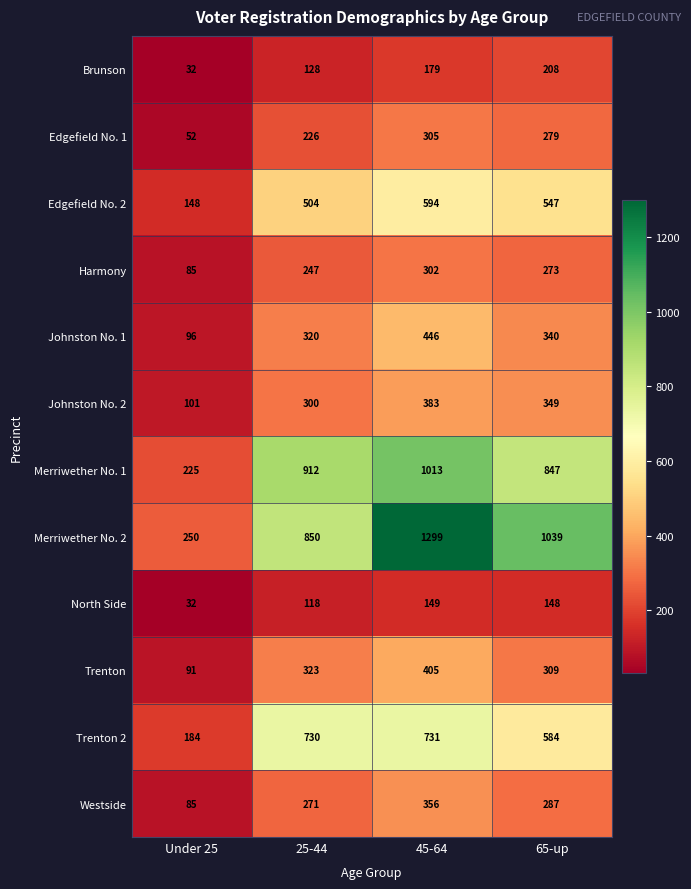

What is the sum of all North Side values?

447